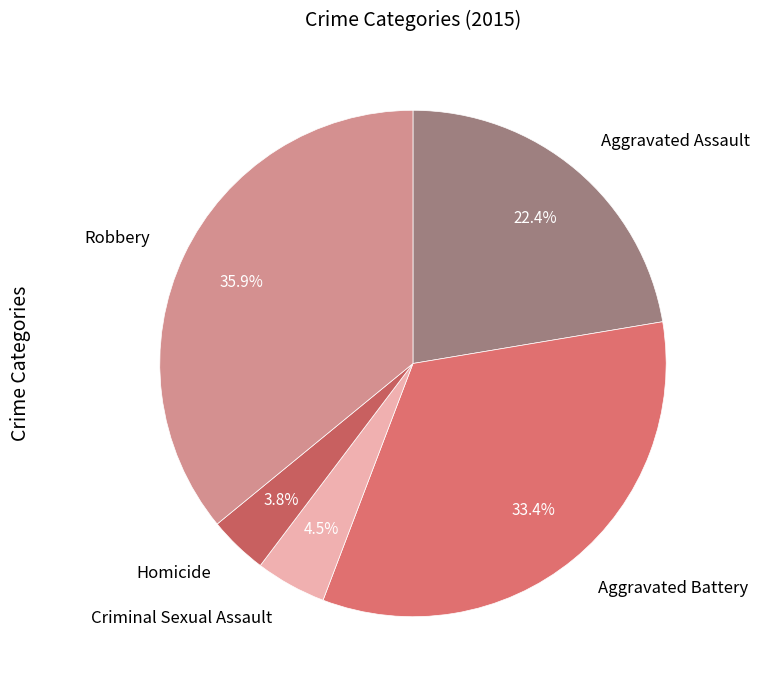

To the nearest percent, what is the combined percentage of Aggravated Assault and Homicide?

26%